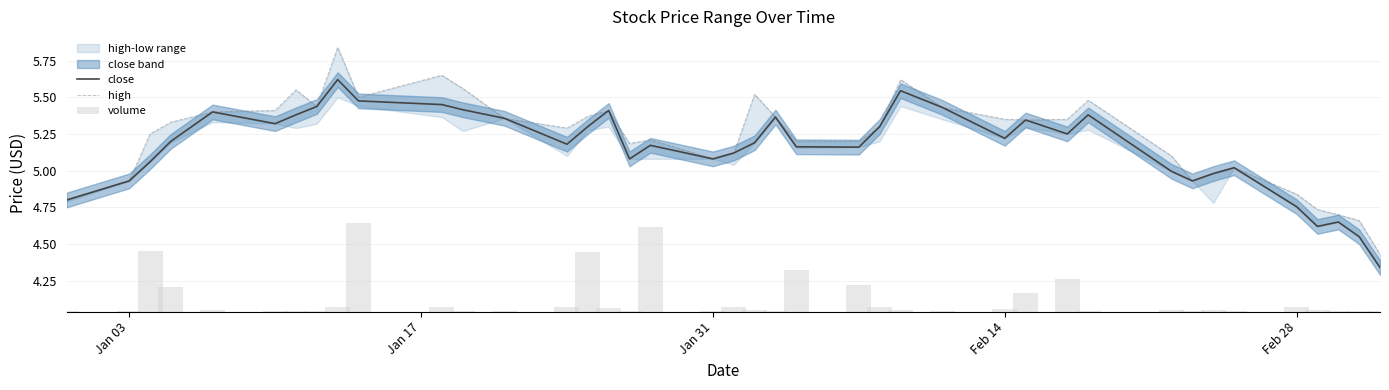

What is the greatest value displayed?

5.8